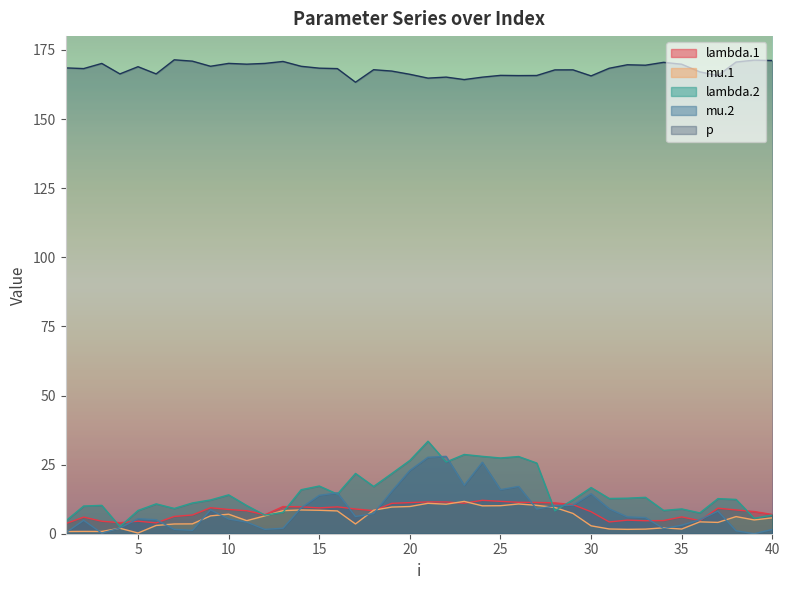

What is the total value across all series at 27?

221.9